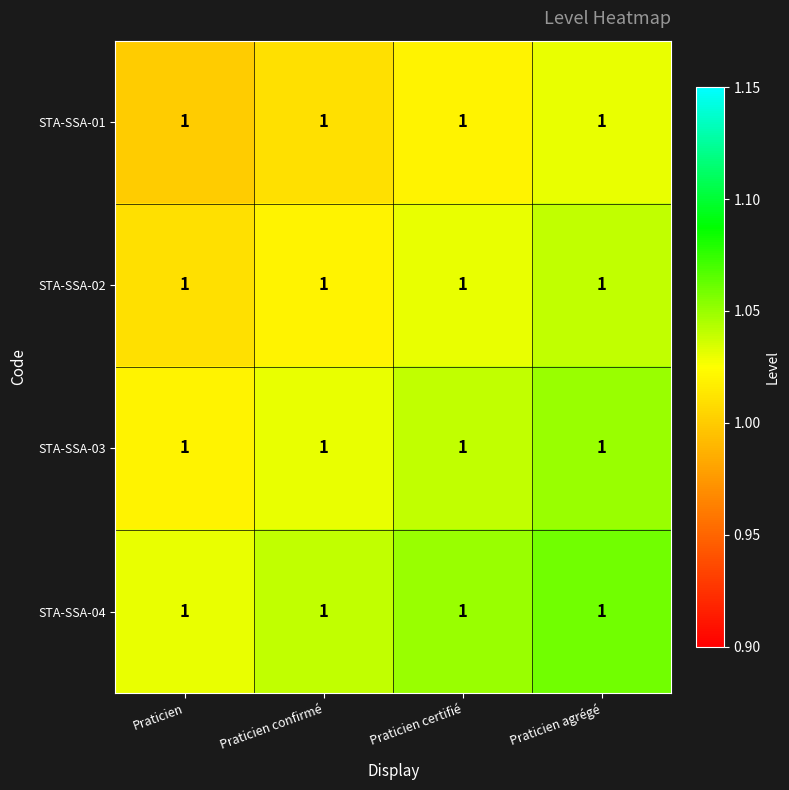

What is the total value across all series at Praticien confirmé?

4.1